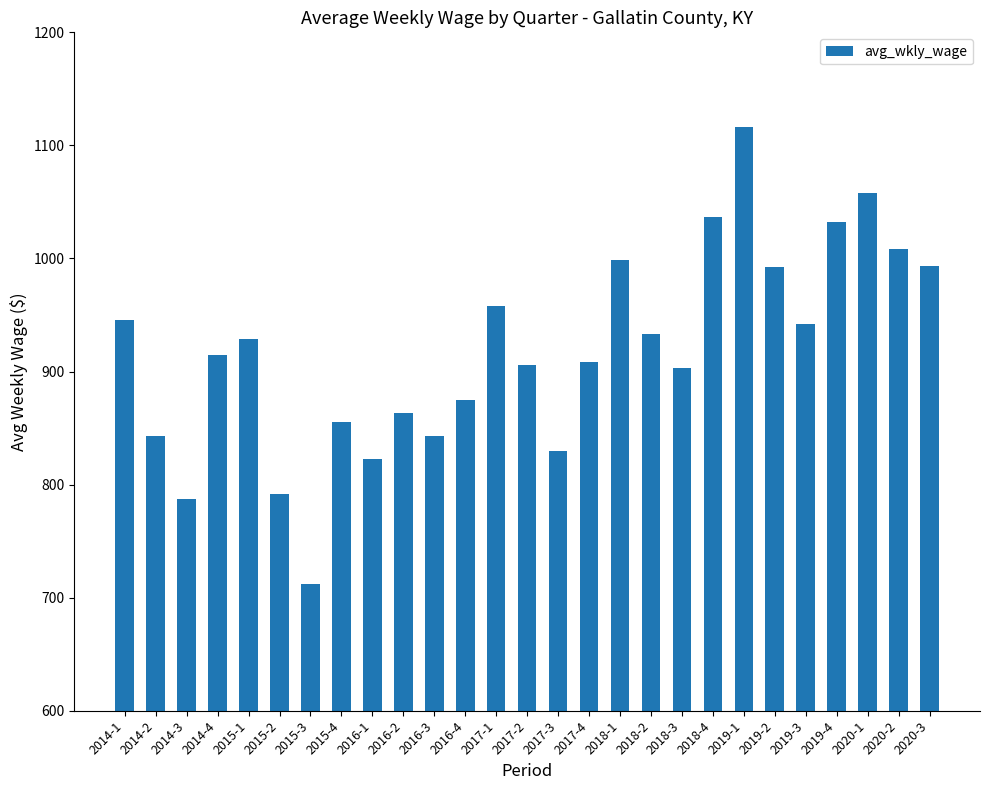

Which has a higher value, 2018-2 or 2019-4?

2019-4